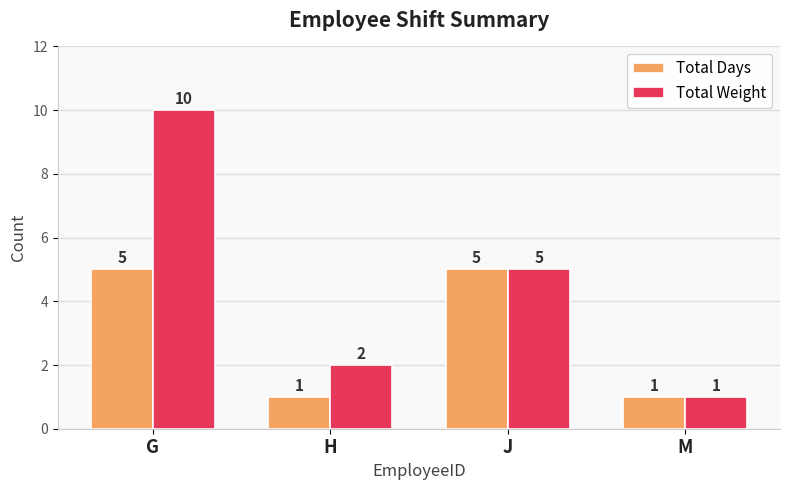

Is it true that Total Days equals 5 at G?

True